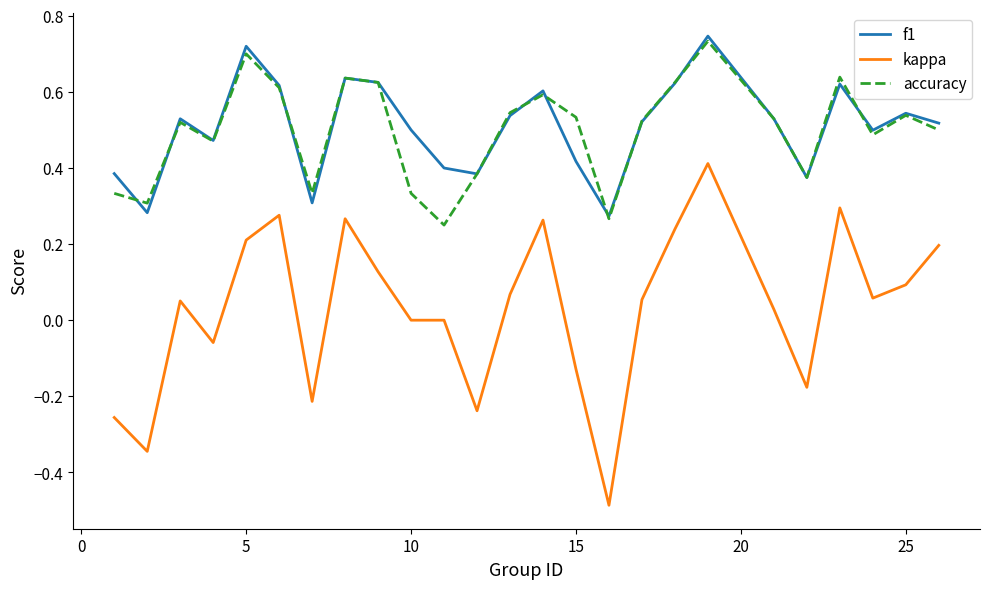

Which series has the widest spread of values?

kappa